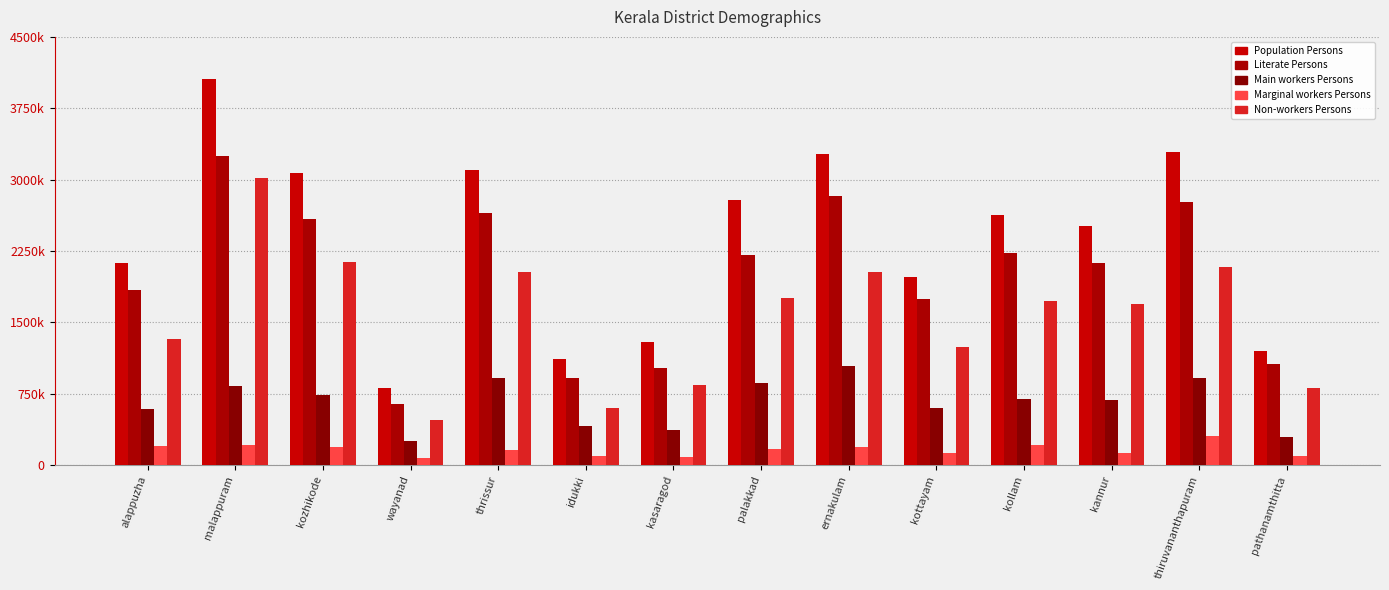

Reading left to right, transcribe all the data shown in this chart.

Population Persons: alappuzha=2125918	malappuram=4061361	kozhikode=3064923	wayanad=813663	thrissur=3106182	idukki=1110982	kasaragod=1296658	palakkad=2790068	ernakulam=3264286	kottayam=1972450	kollam=2630314	kannur=2511359	thiruvananthapuram=3294657	pathanamthitta=1201023
Literate Persons: alappuzha=1843194	malappuram=3250909	kozhikode=2585994	wayanad=638345	thrissur=2653417	idukki=918872	kasaragod=1020997	palakkad=2207436	ernakulam=2826701	kottayam=1741468	kollam=2224819	kannur=2121113	thiruvananthapuram=2761839	pathanamthitta=1061278
Main workers Persons: alappuzha=591259	malappuram=834484	kozhikode=740837	wayanad=258714	thrissur=916684	idukki=414396	kasaragod=367941	palakkad=864210	ernakulam=1045838	kottayam=597721	kollam=691141	kannur=687162	thiruvananthapuram=910447	pathanamthitta=292507
Marginal workers Persons: alappuzha=204663	malappuram=207422	kozhikode=192392	wayanad=77771	thrissur=164116	idukki=98946	kasaragod=90276	palakkad=167739	ernakulam=189251	kottayam=127991	kollam=211987	kannur=130912	thiruvananthapuram=301147	pathanamthitta=97410
Non-workers Persons: alappuzha=1329437	malappuram=3019134	kozhikode=2131123	wayanad=476806	thrissur=2024817	idukki=597361	kasaragod=838374	palakkad=1757838	ernakulam=2028567	kottayam=1245898	kollam=1726650	kannur=1693085	thiruvananthapuram=2081138	pathanamthitta=810739